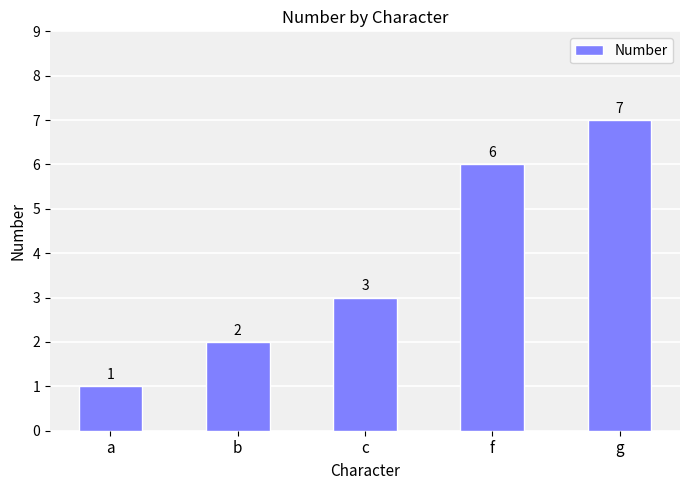

The chart shows a value of 4 at g. True or false?

False